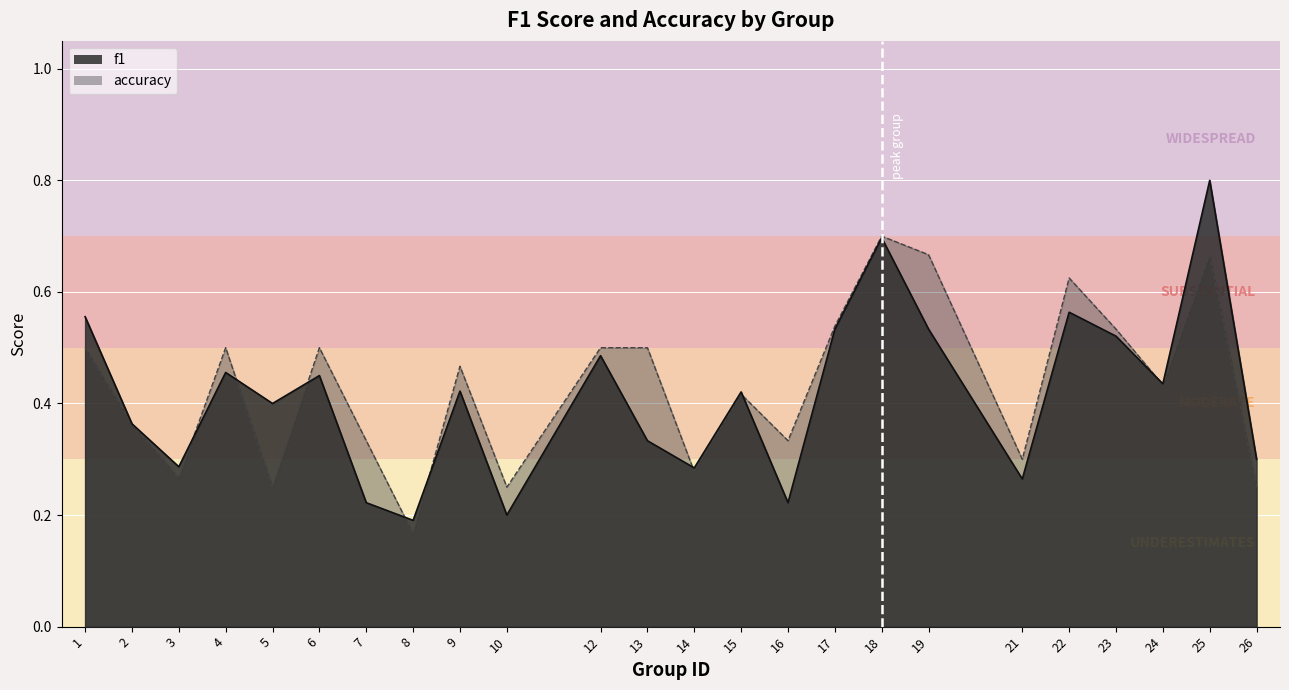

Between 7 and 17, which series saw the biggest shift?

f1